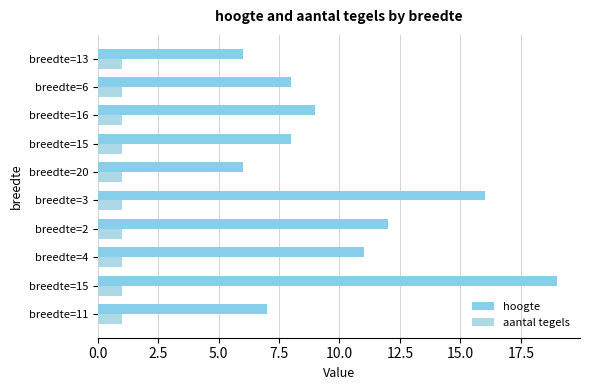

Count the number of data series in this chart.

2